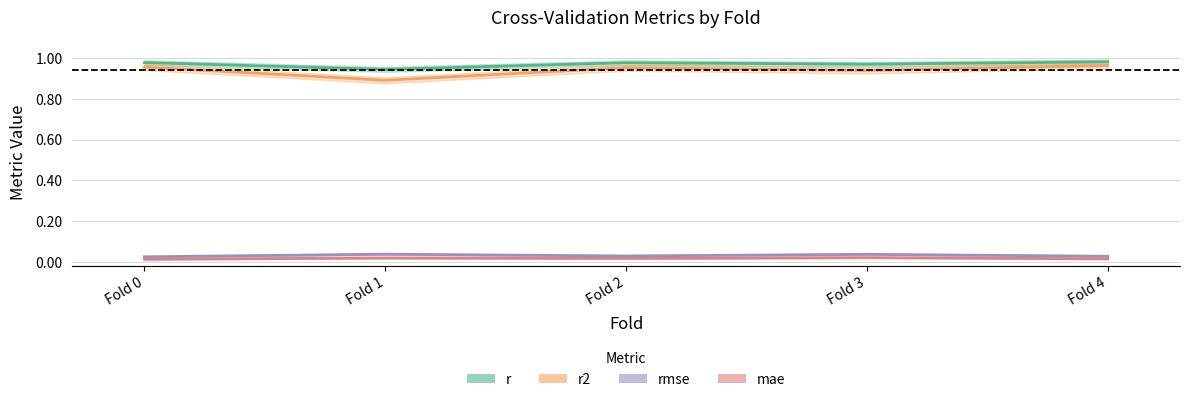

What is the difference between the highest and lowest values at Fold 4?

1.0